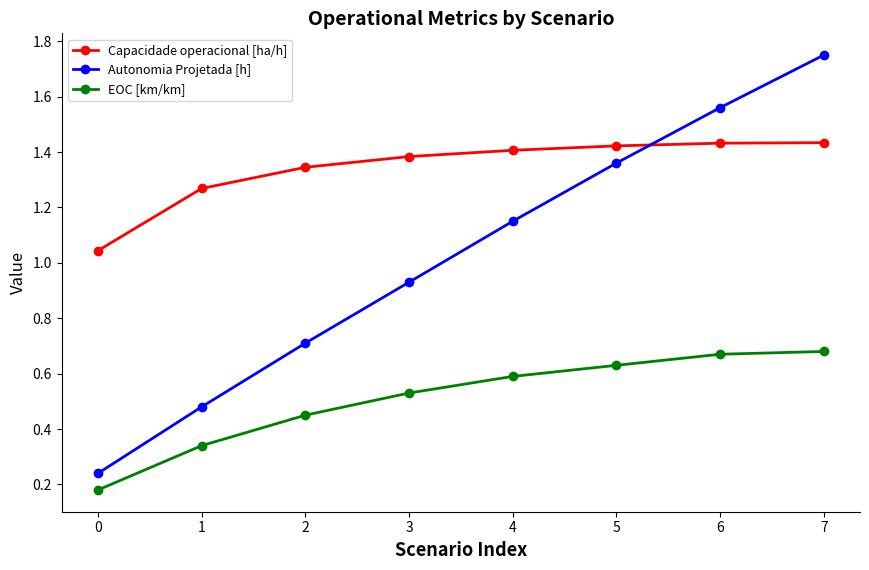

What is the difference between the highest and lowest values at 5?

0.8